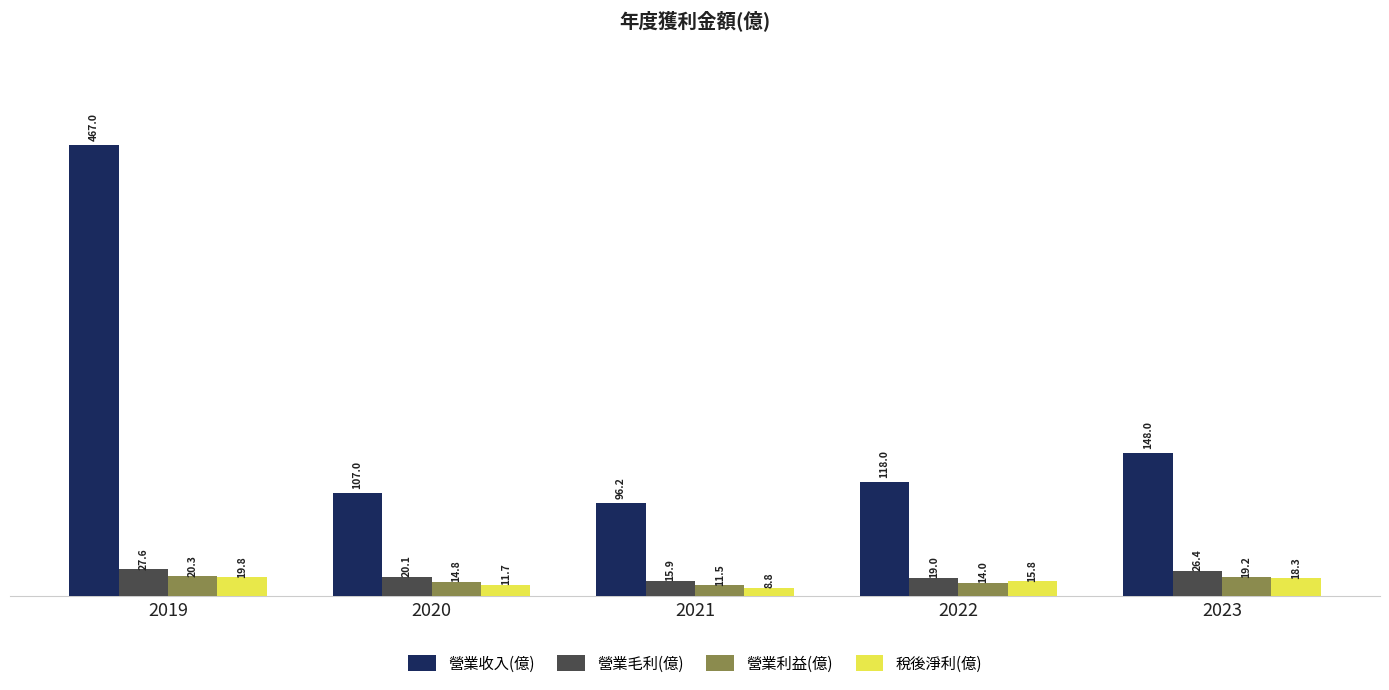

Where is 營業利益(億) nearest to the value 15?

2020